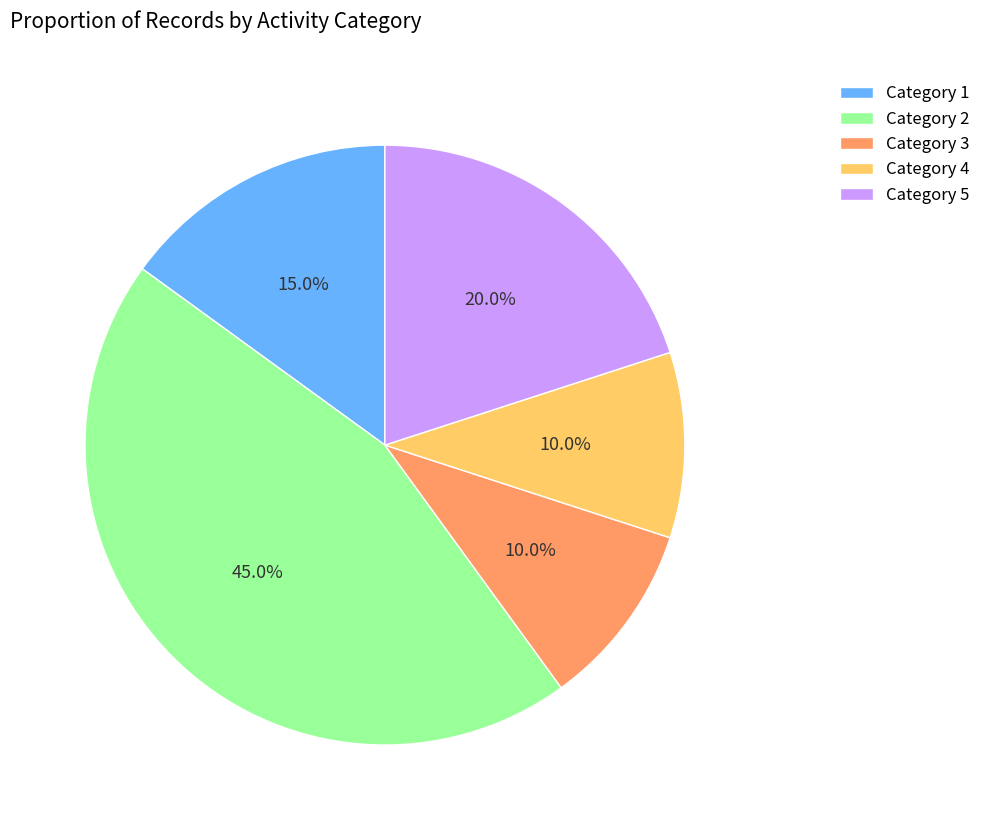

What is the total percentage of Category 4 and Category 3?

20.0%